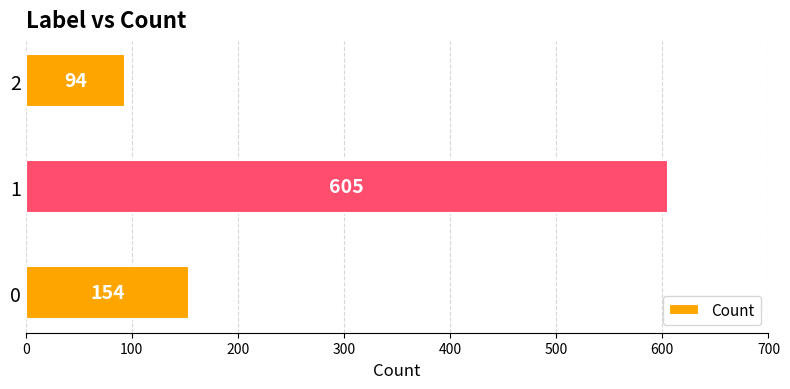

Reading bottom to top, what are all the values shown in this chart?

154	605	94